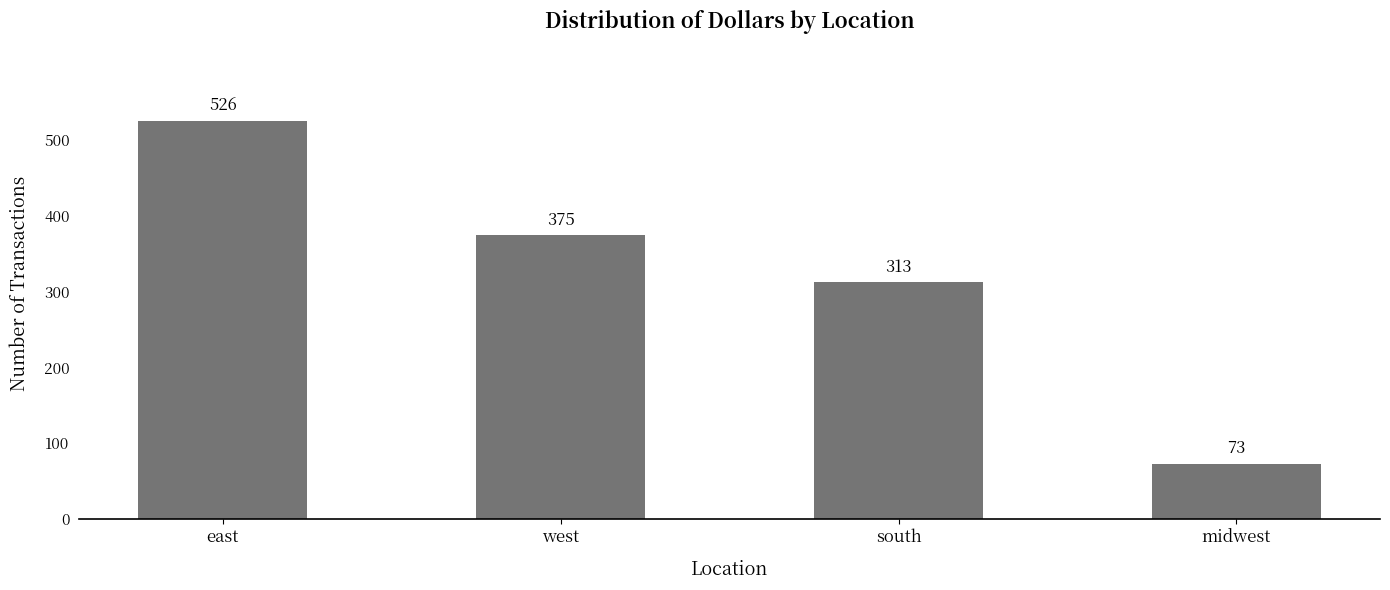

What is the change in value from east to midwest?

-453